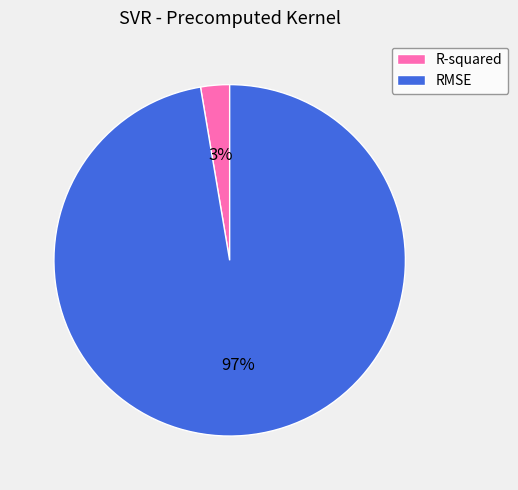

To the nearest percent, what is the combined percentage of RMSE and R-squared?

100%